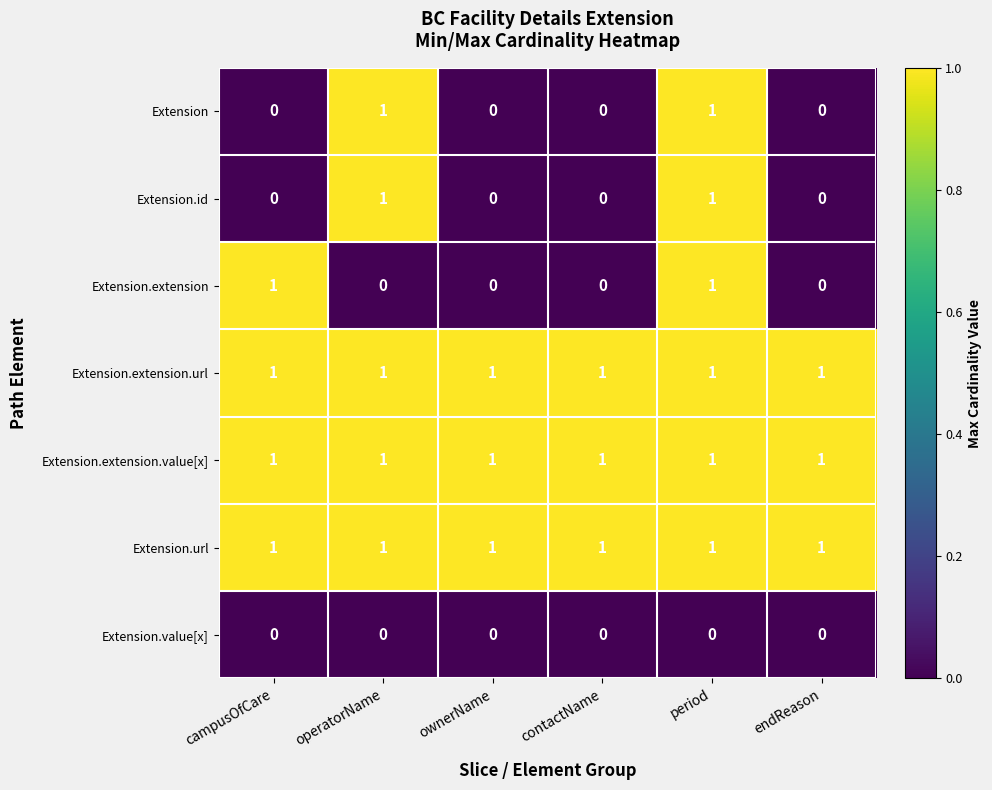

True or false: Extension.id has a value of 1 at period.

True